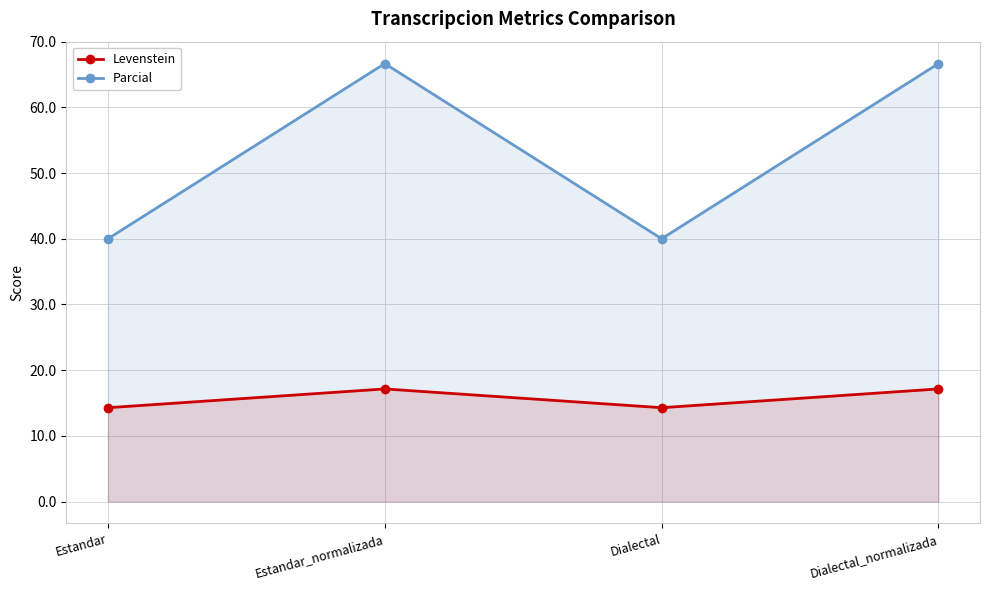

What is the maximum value for Levenstein?

17.1